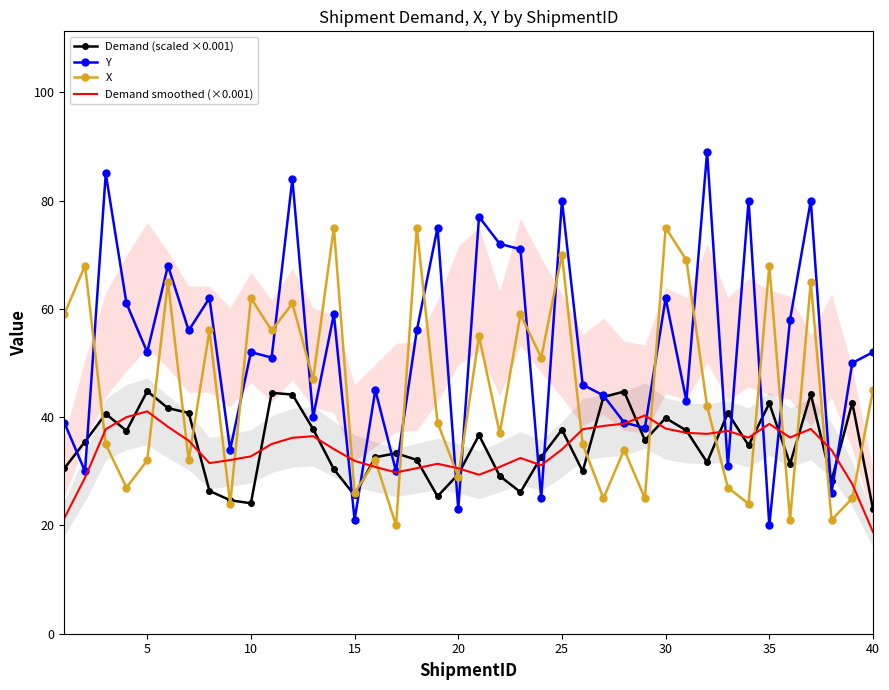

After their last crossing, which series has the higher values: Y or X?

Y